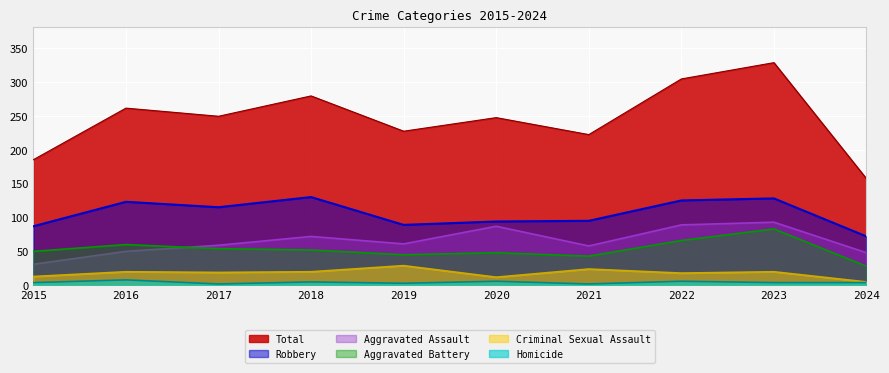

Which series has the widest spread of values?

Total